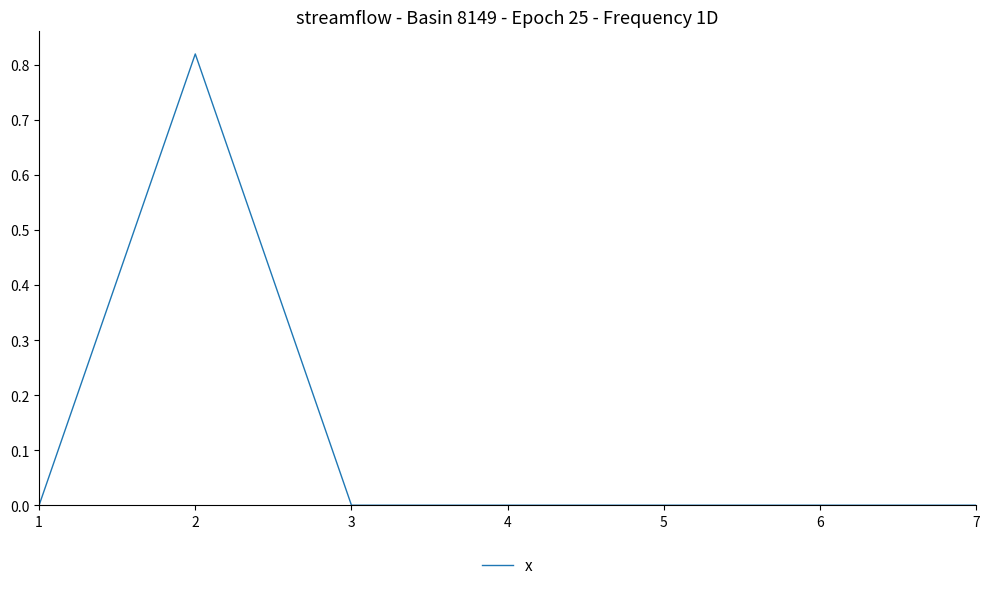

Which label corresponds to the largest value in the chart?

2